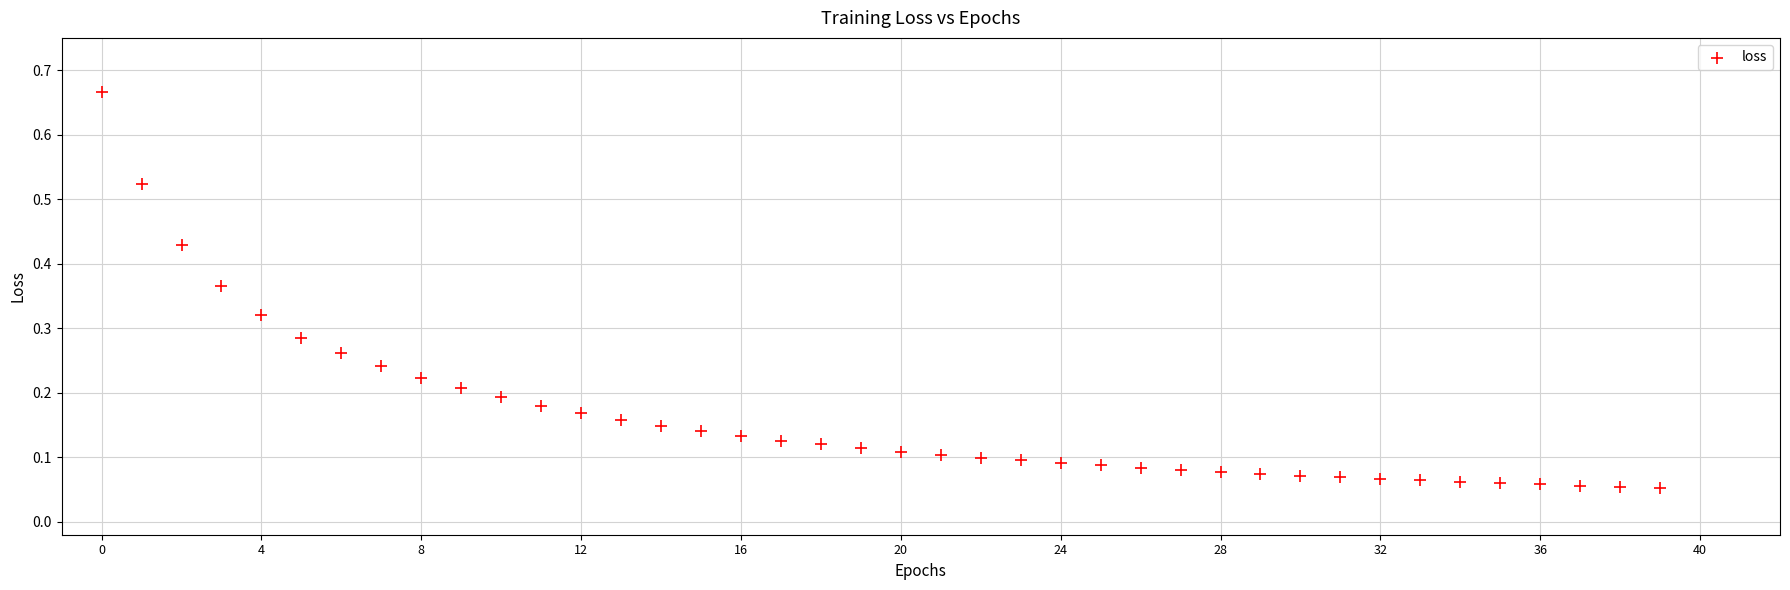

What is the range of Y values (max minus min)?

0.6